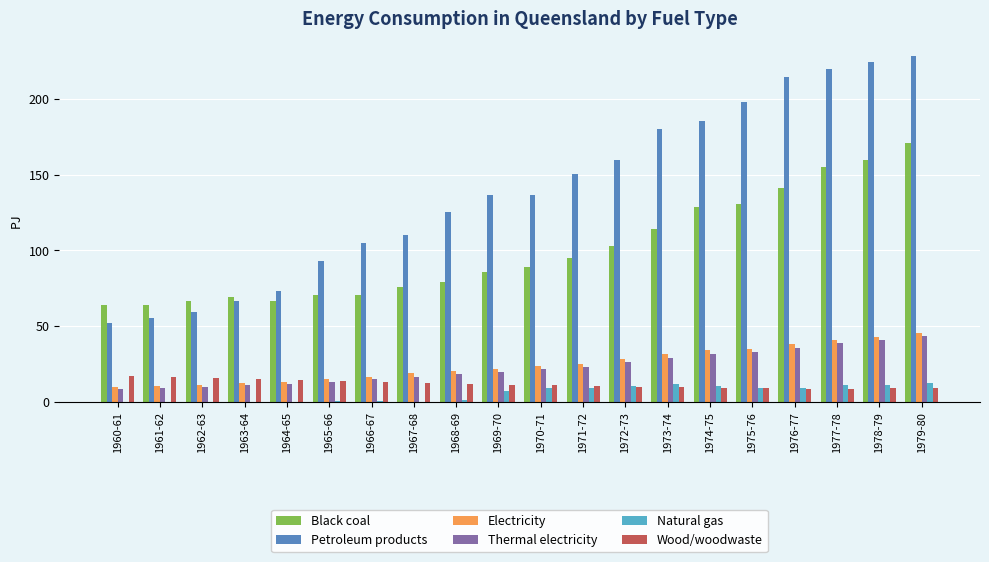

Which series has the largest total across all categories?

Petroleum products